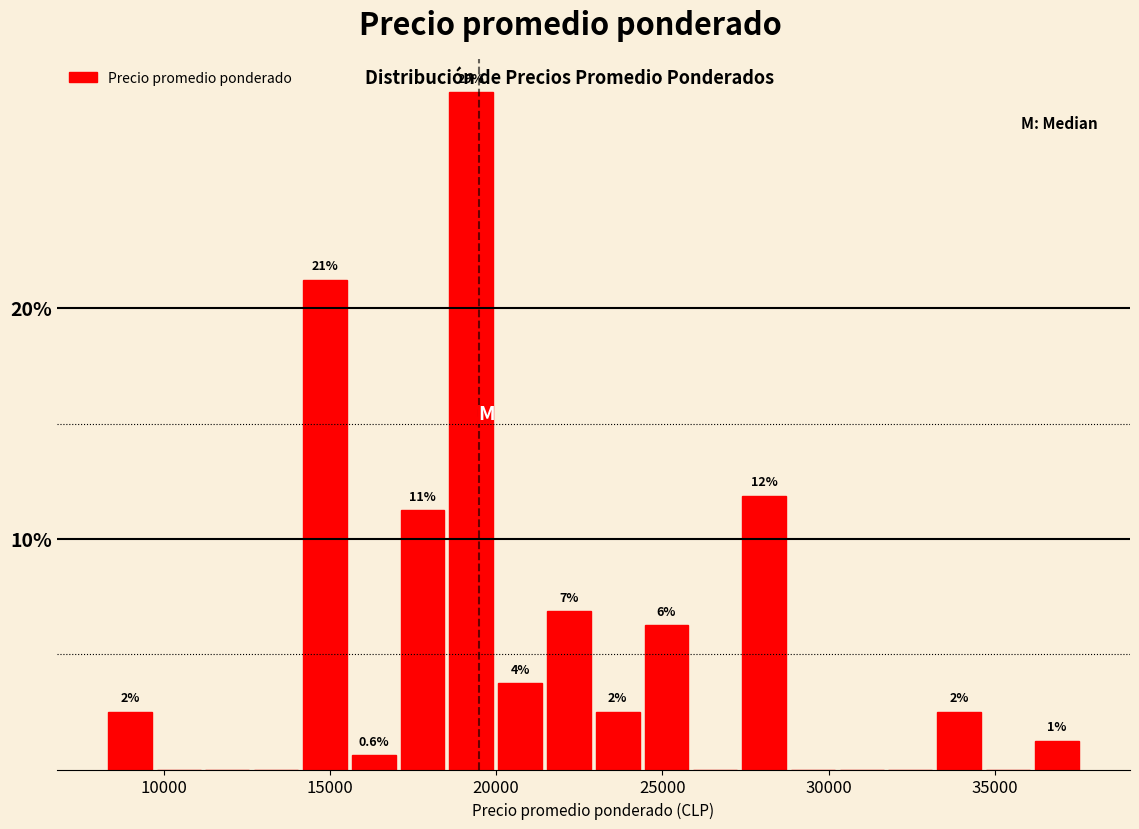

Around what value on the x-axis is the tallest bar? Give the approximate position of its centre, as read against the axis.

19500